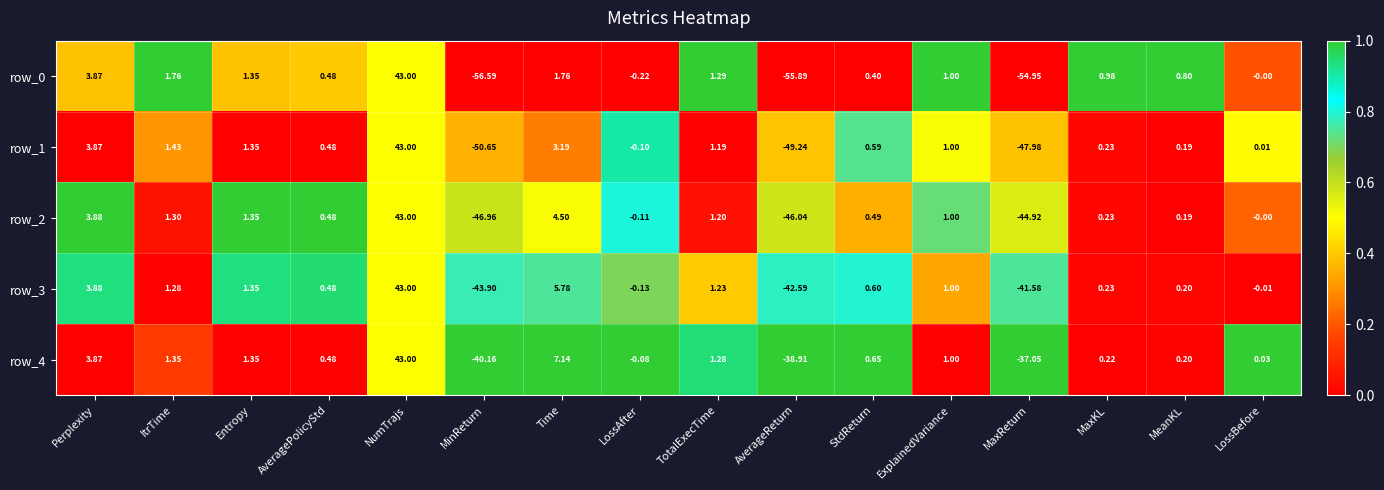

At which label does row_1 first exceed 0?

Perplexity